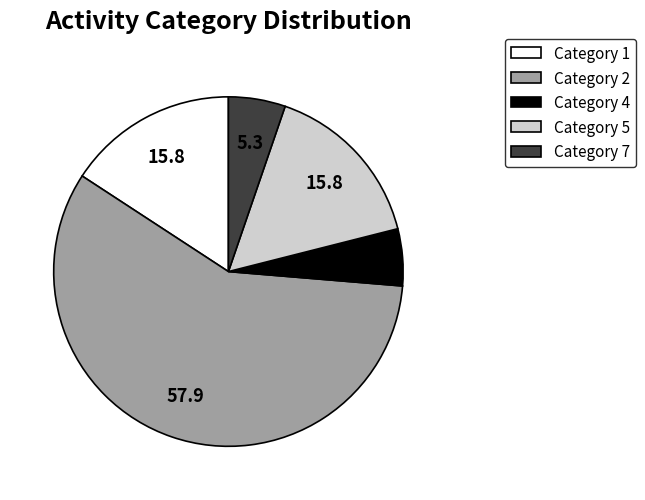

Is there a majority slice in this chart?

Yes